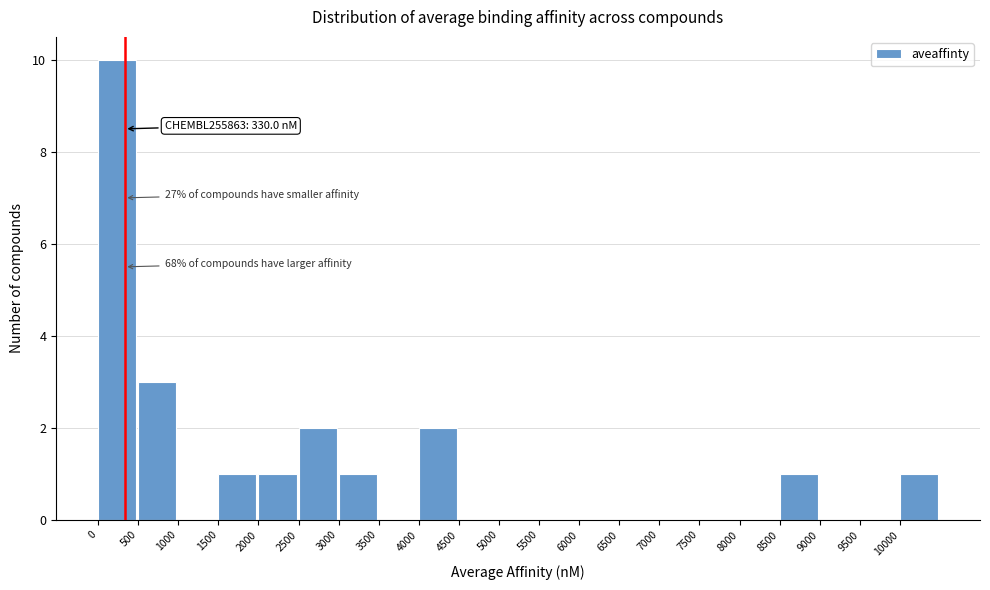

Which range on the x-axis has the tallest bar?

0 to 500